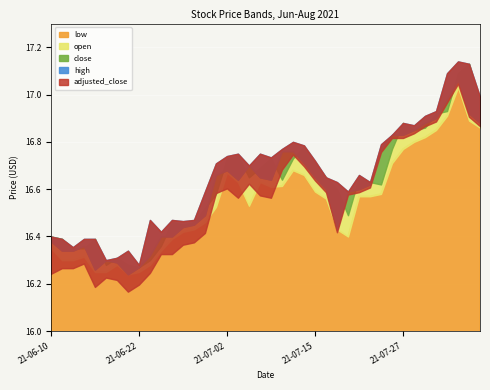

Reading left to right, what are all the values shown in this chart?

low: 16.4	16.3	16.3	16.3	16.2	16.2	16.3	16.2	16.2	16.3	16.3	16.4	16.4	16.4	16.5	16.5	16.7	16.6	16.5	16.6	16.6	16.6	16.7	16.7	16.6	16.6	16.4	16.4	16.6	16.6	16.6	16.7	16.8	16.8	16.8	16.9	16.9	17.0	16.9	16.9
open: 16.4	16.4	16.4	16.4	16.4	16.3	16.3	16.3	16.3	16.3	16.4	16.5	16.4	16.5	16.5	16.6	16.7	16.7	16.6	16.7	16.7	16.6	16.7	16.8	16.7	16.6	16.6	16.5	16.6	16.6	16.6	16.8	16.9	16.9	16.9	16.9	16.9	17.1	17.1	17.0
close: 16.4	16.3	16.3	16.4	16.3	16.3	16.3	16.2	16.3	16.3	16.4	16.4	16.4	16.4	16.5	16.7	16.7	16.6	16.7	16.6	16.6	16.8	16.8	16.7	16.6	16.6	16.4	16.6	16.6	16.6	16.8	16.8	16.8	16.9	16.9	16.9	17.0	17.1	16.9	16.9
high: 16.4	16.4	16.4	16.4	16.4	16.3	16.3	16.3	16.3	16.5	16.4	16.5	16.5	16.5	16.6	16.7	16.7	16.8	16.7	16.8	16.7	16.8	16.8	16.8	16.7	16.6	16.6	16.6	16.7	16.6	16.8	16.8	16.9	16.9	16.9	16.9	17.1	17.1	17.1	17.0
adjusted_close: 16.2	16.2	16.2	16.2	16.1	16.2	16.2	16.1	16.1	16.2	16.3	16.3	16.3	16.3	16.4	16.5	16.6	16.5	16.6	16.5	16.5	16.6	16.7	16.6	16.6	16.5	16.4	16.5	16.5	16.6	16.7	16.8	16.8	16.8	16.8	16.8	16.9	17.0	16.9	16.8